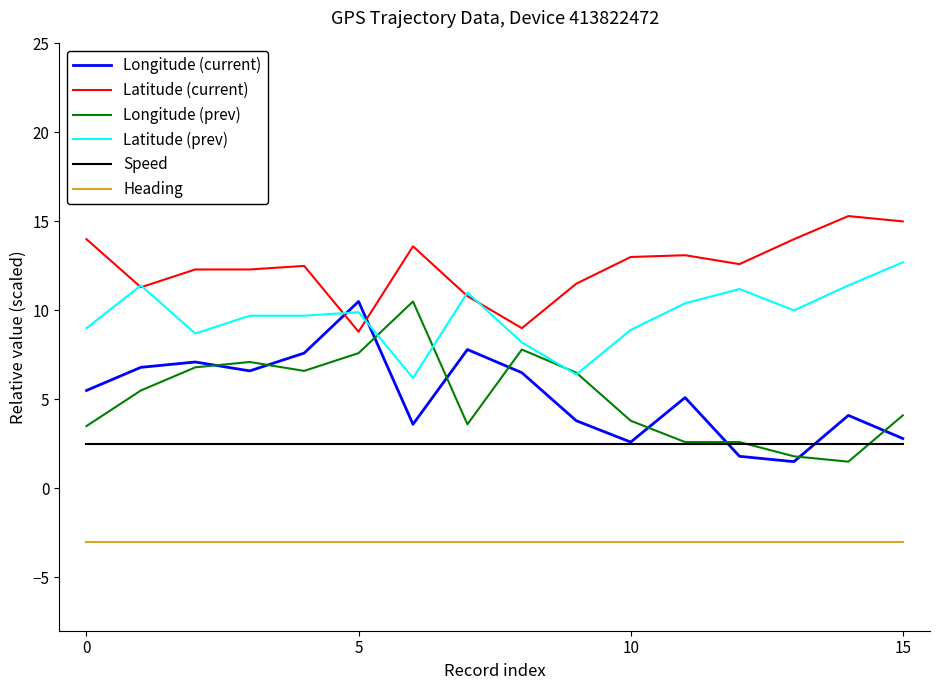

What is the average value of the Latitude (prev) series?

9.7